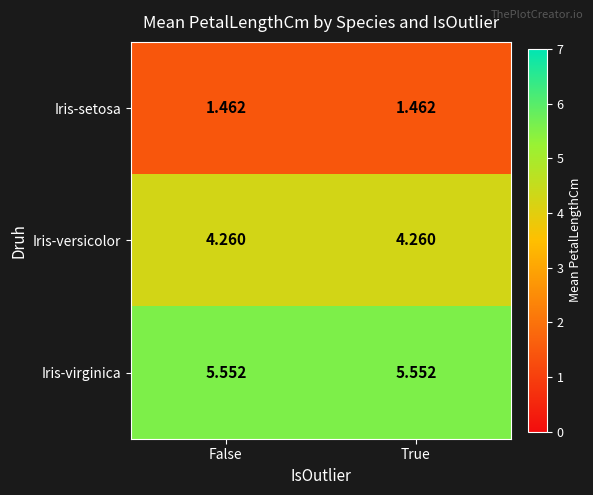

Is the value of Iris-setosa at False greater than the value of Iris-virginica at False?

No